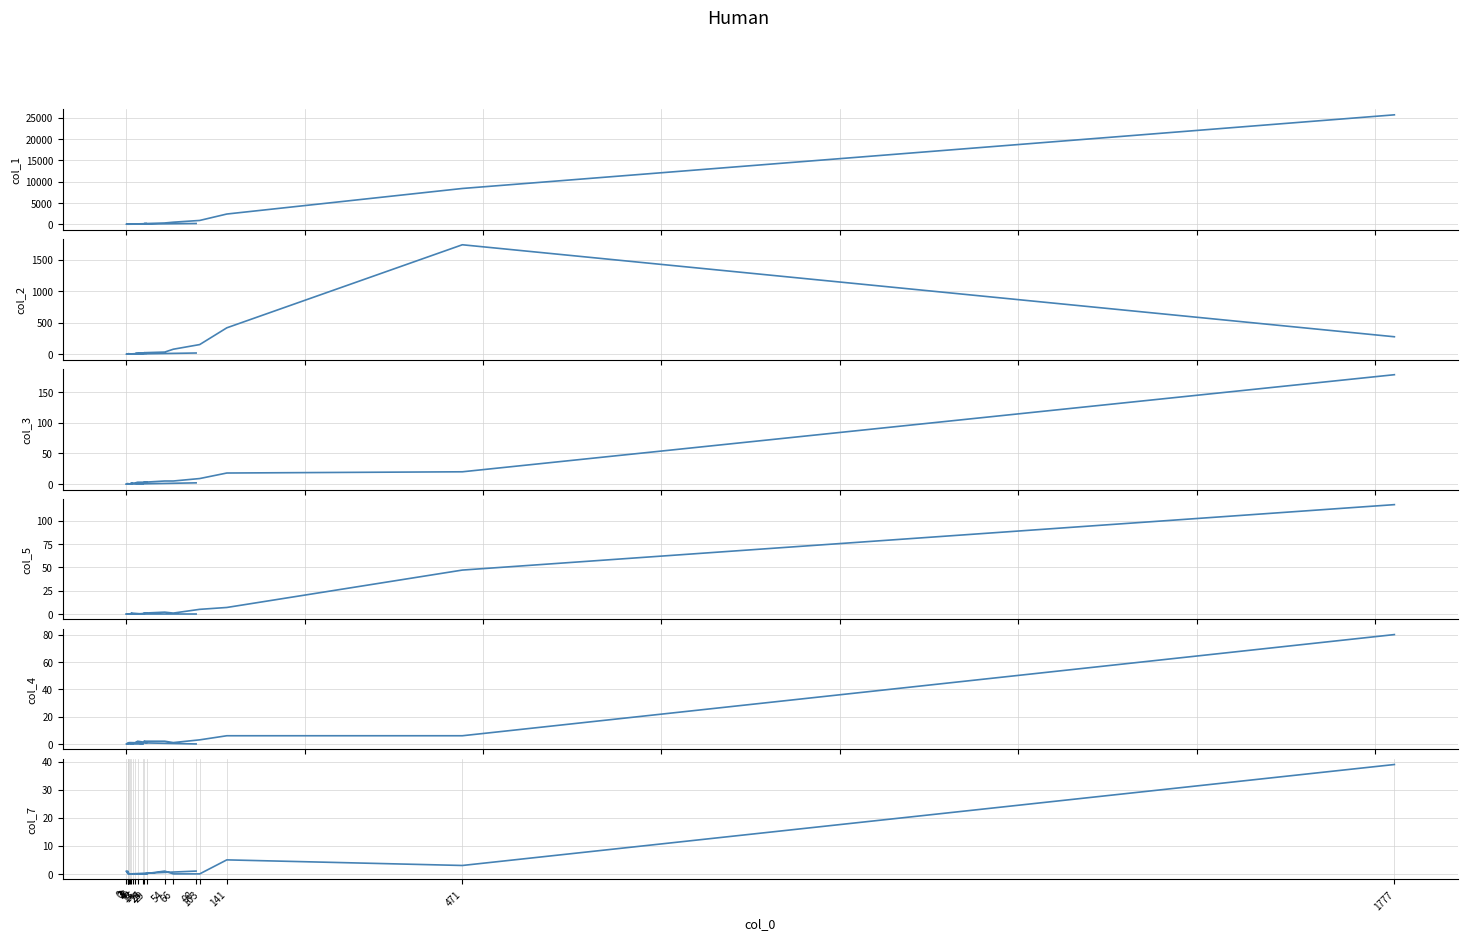

At how many categories does at least one series exceed 4981?

2